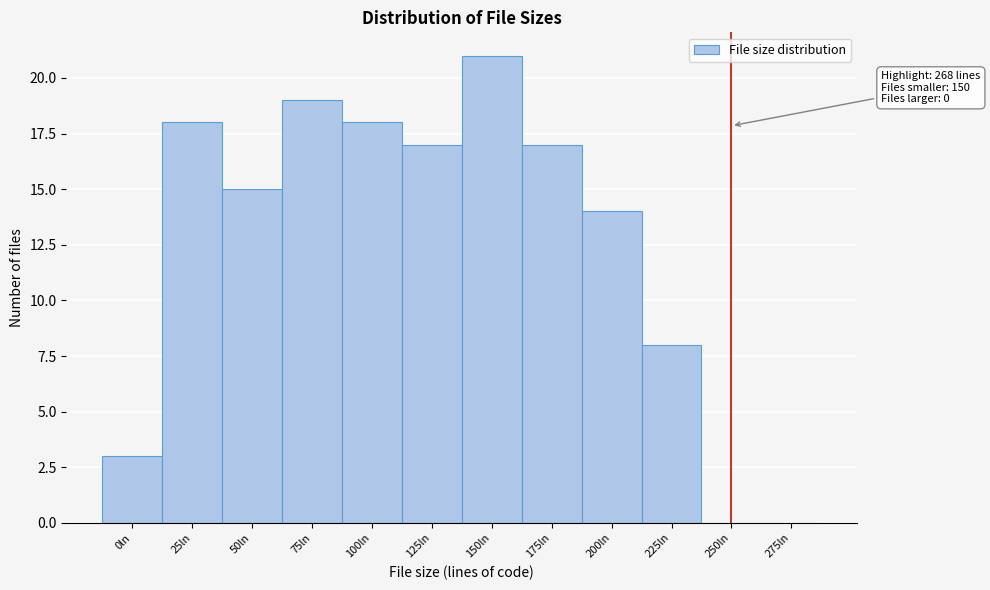

Reading left to right, transcribe all the data shown in this chart.

0ln=3	25ln=18	50ln=15	75ln=19	100ln=18	125ln=17	150ln=21	175ln=17	200ln=14	225ln=8	250ln=0	275ln=0